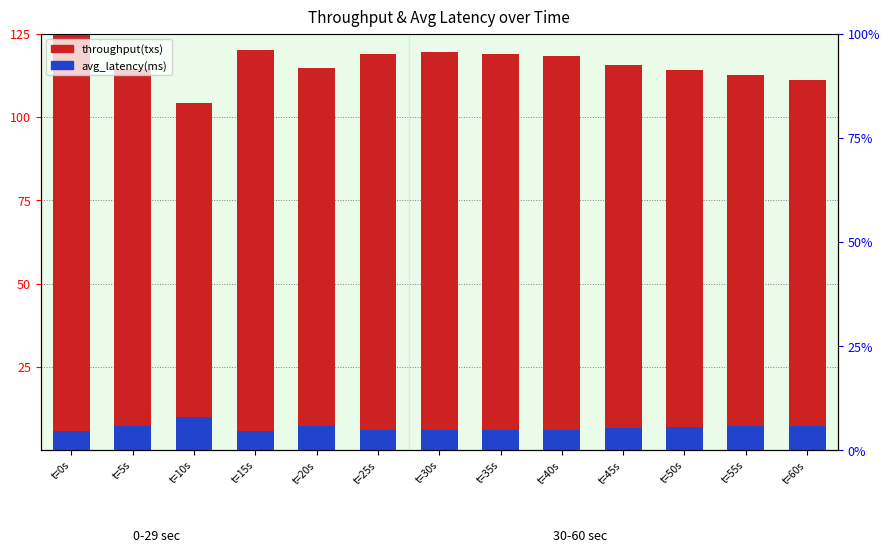

At how many categories does at least one series exceed 113?

10